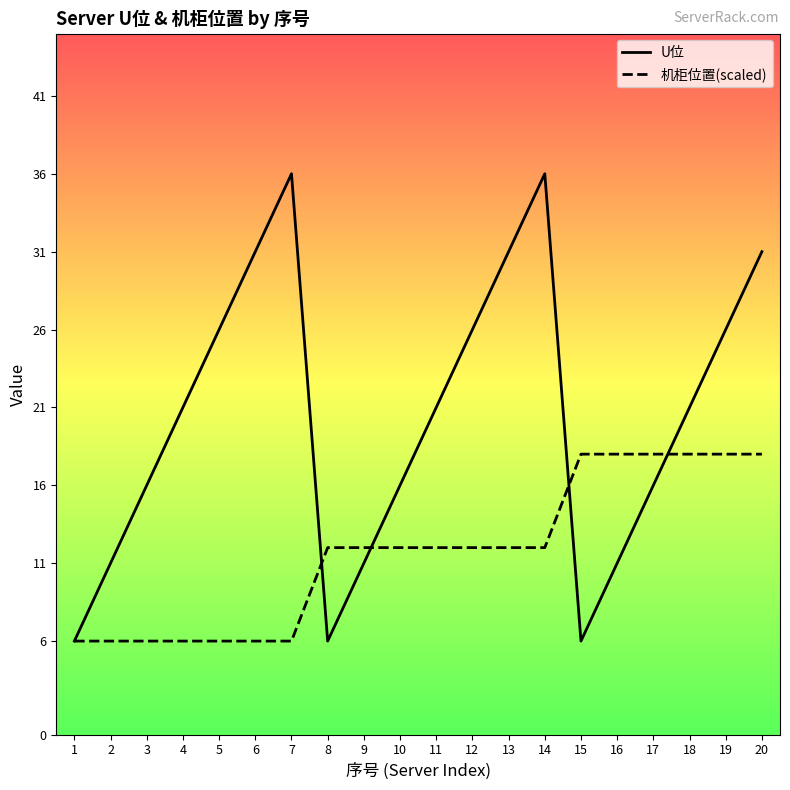

Which series has the largest total across all categories?

U位